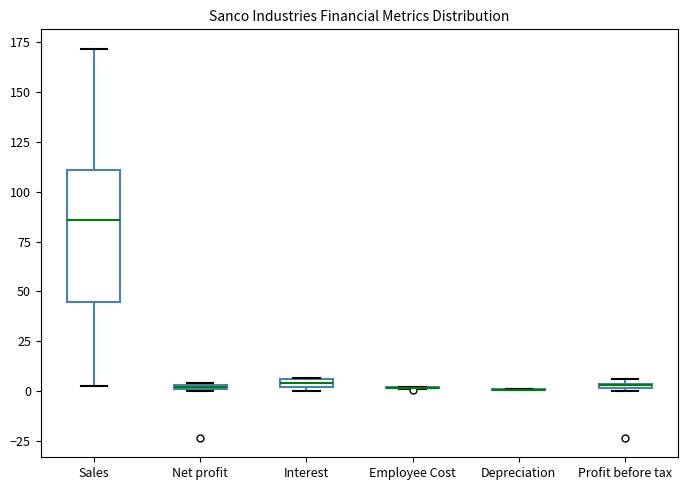

Where is the upper edge of the box for Interest on the y-axis? The values are not printed on the chart, so give them approximately, as read against the axis.

5